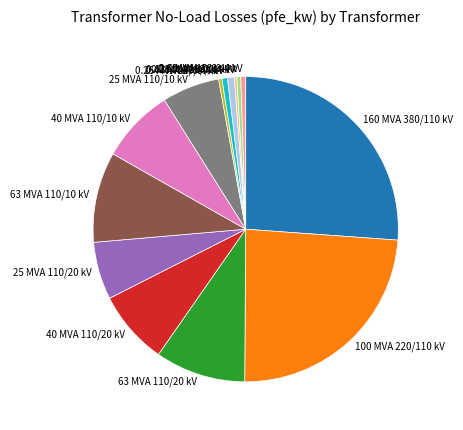

The 25 MVA 110/10 kV slice represents 1% of the pie. True or false?

False